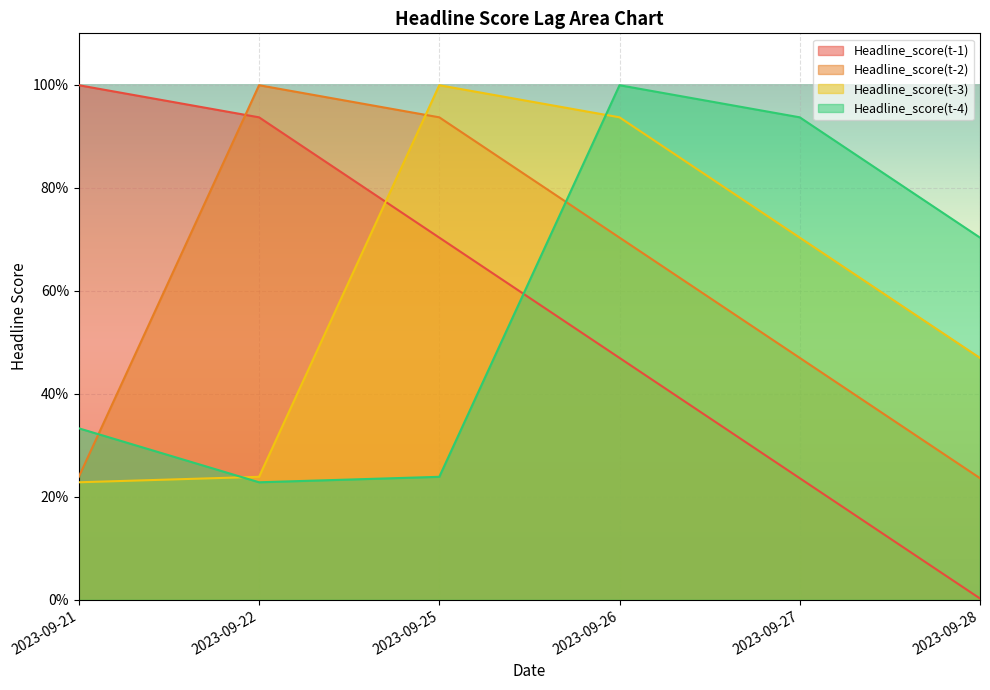

What are all the series names shown in the legend?

Headline_score(t-1), Headline_score(t-2), Headline_score(t-3), Headline_score(t-4)